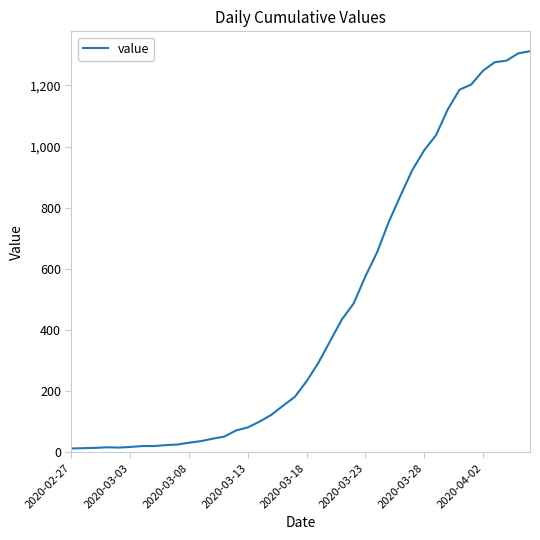

How many lines are shown in the chart?

1